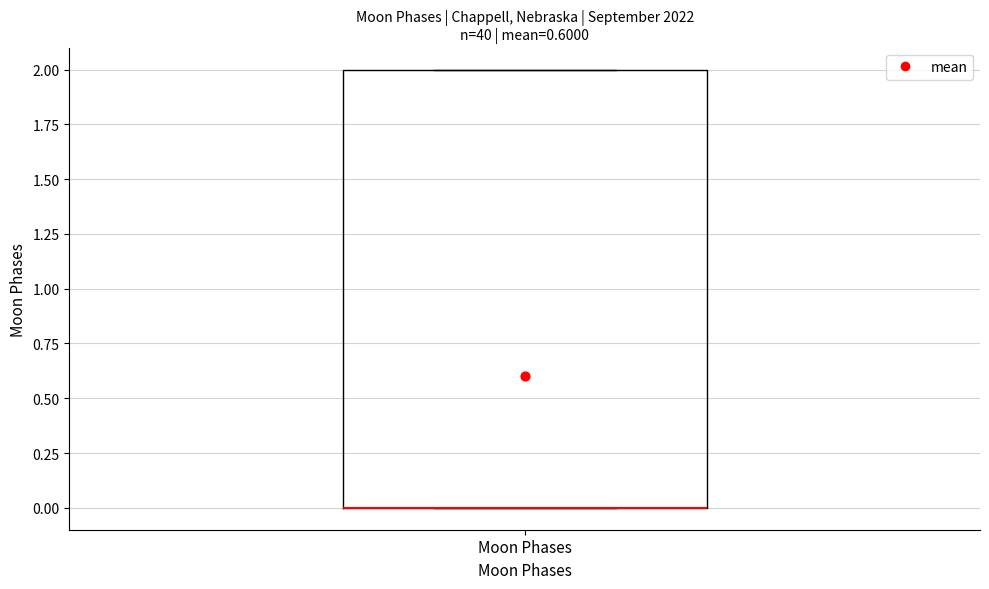

Read this box plot against the y-axis: the position of the median line, the range covered by the box, and the ends of both whiskers. The values are not printed on the chart, so give them approximately, as read against the axis.

median 0 (drawn on the box's lower edge), box 0 to 2, whiskers 0 to 2